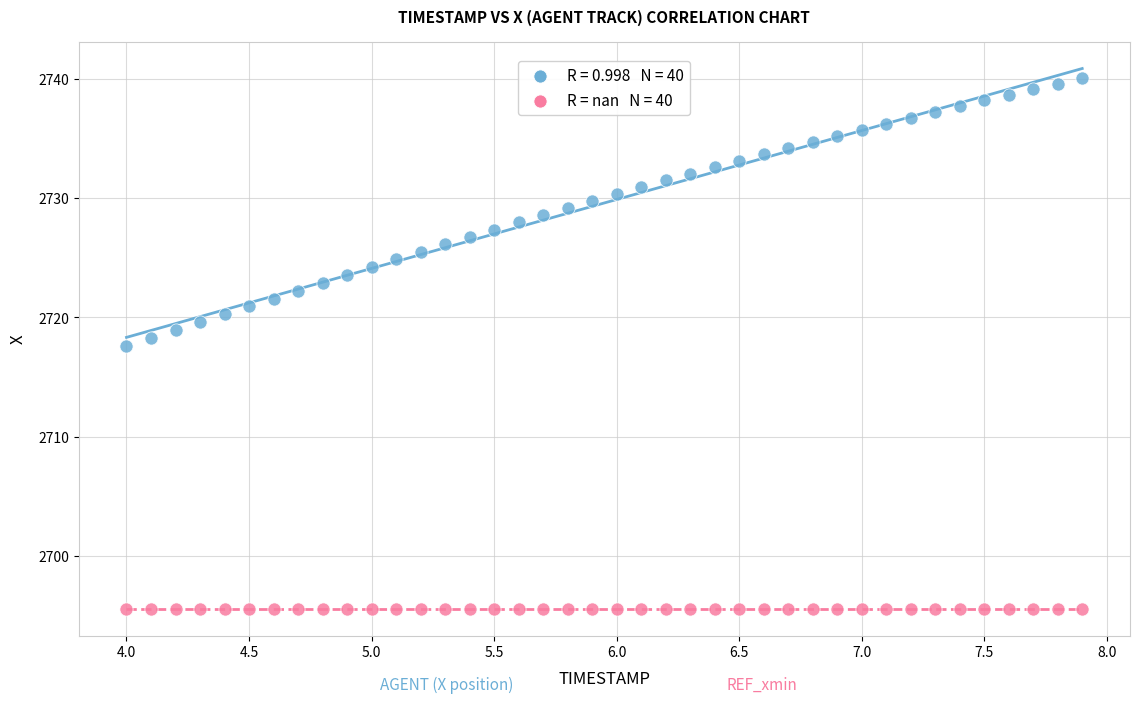

Across all series, what Y value is closest to 2717?

2717.6